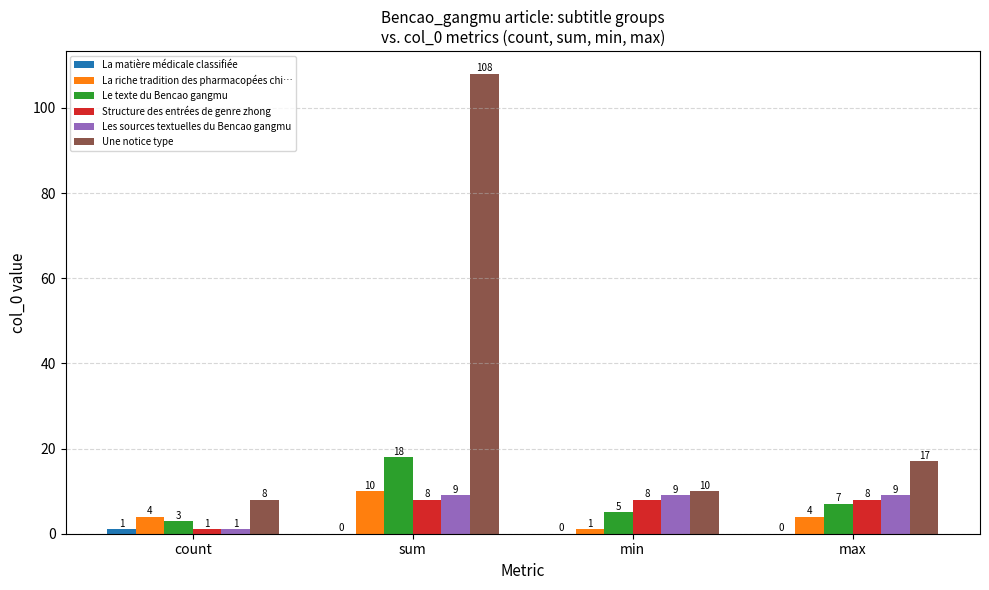

Which category has the highest value across all series?

sum